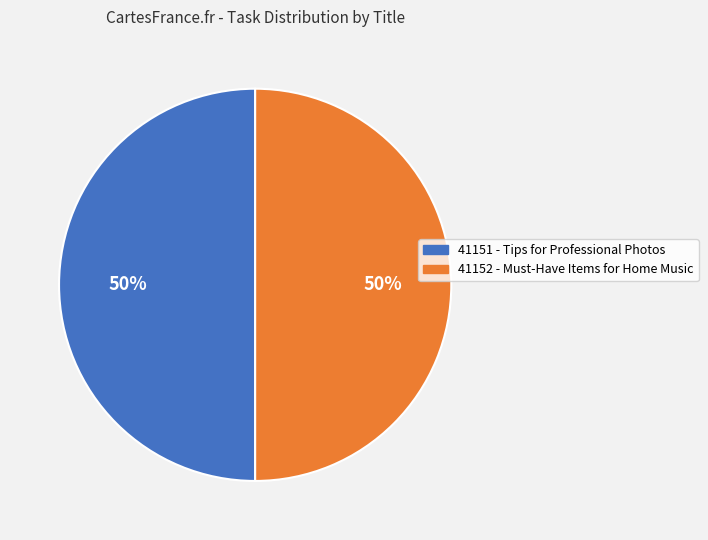

To the nearest percent, what is the average slice percentage?

50%